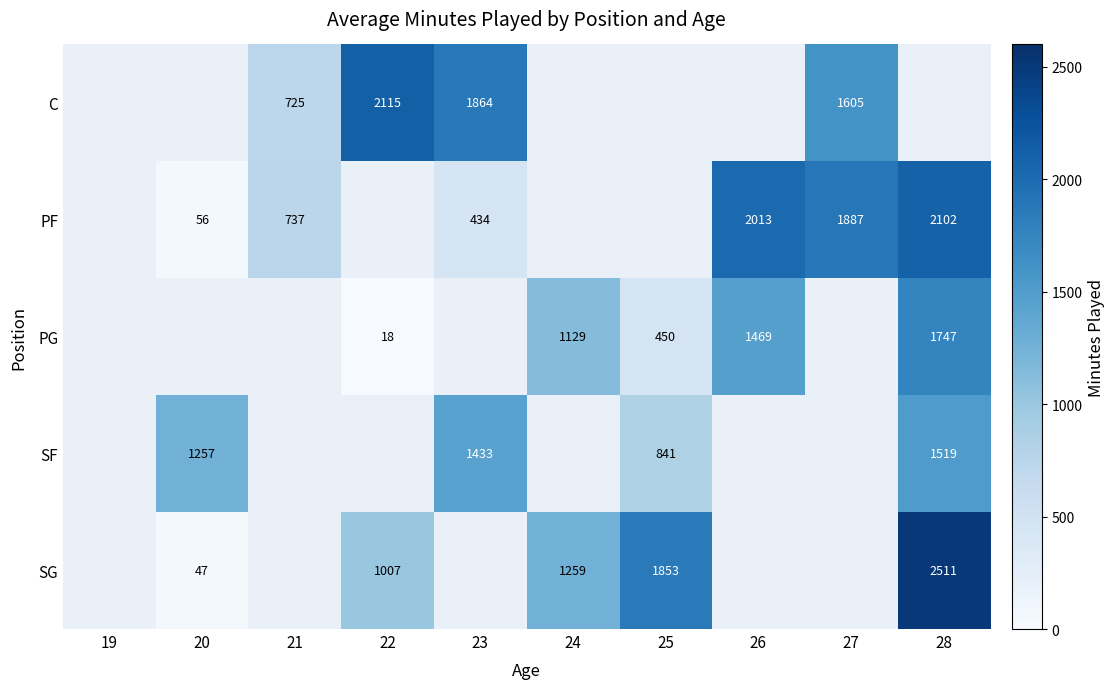

Is it true that PG equals 399 at 24?

False